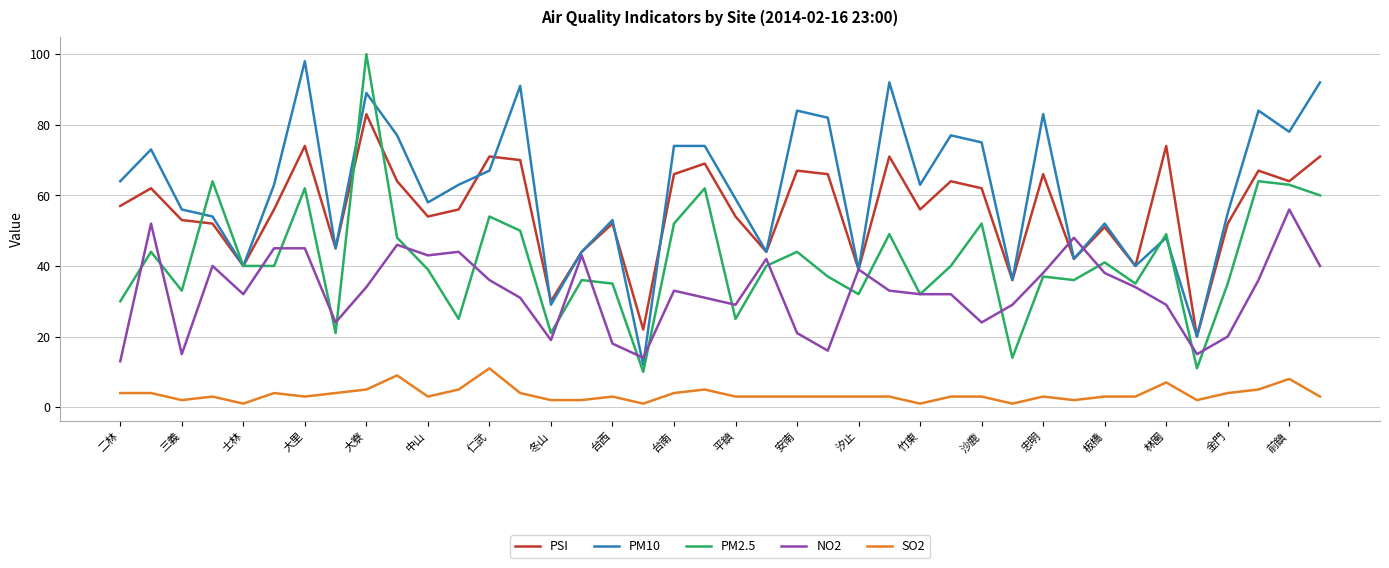

Which series has the largest total across all categories?

PM10